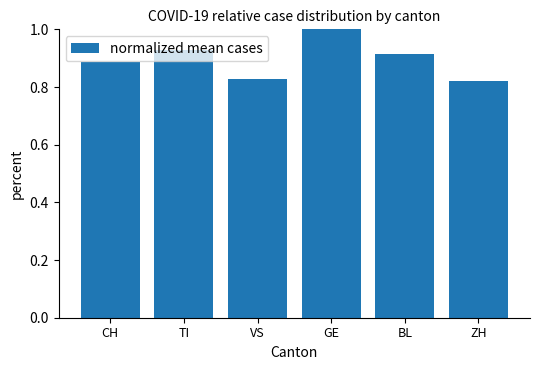

Which label corresponds to the largest value in the chart?

GE